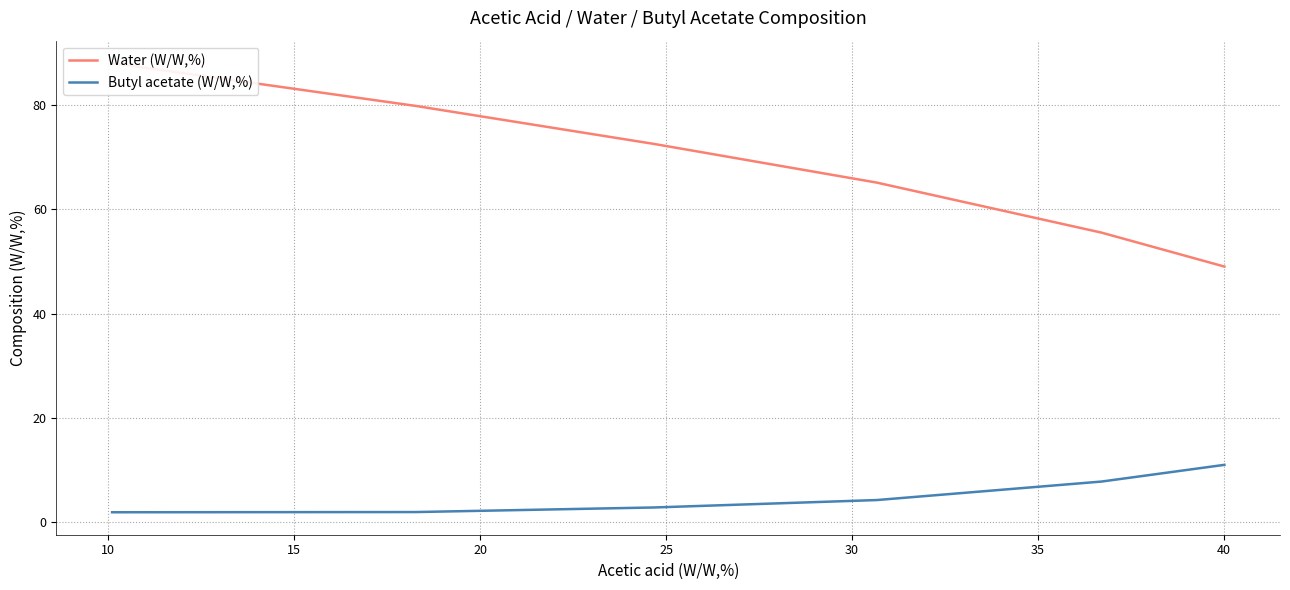

What is the maximum value for Butyl acetate (W/W,%)?

11.0